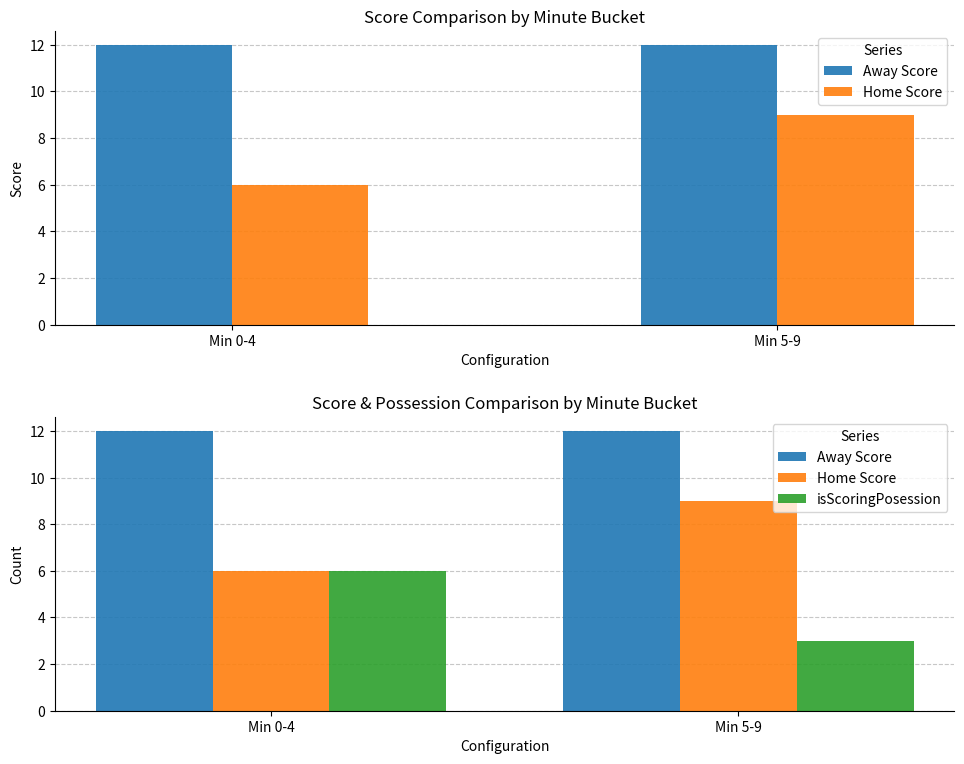

What is the approximate value of Home Score at Min 5-9?

9